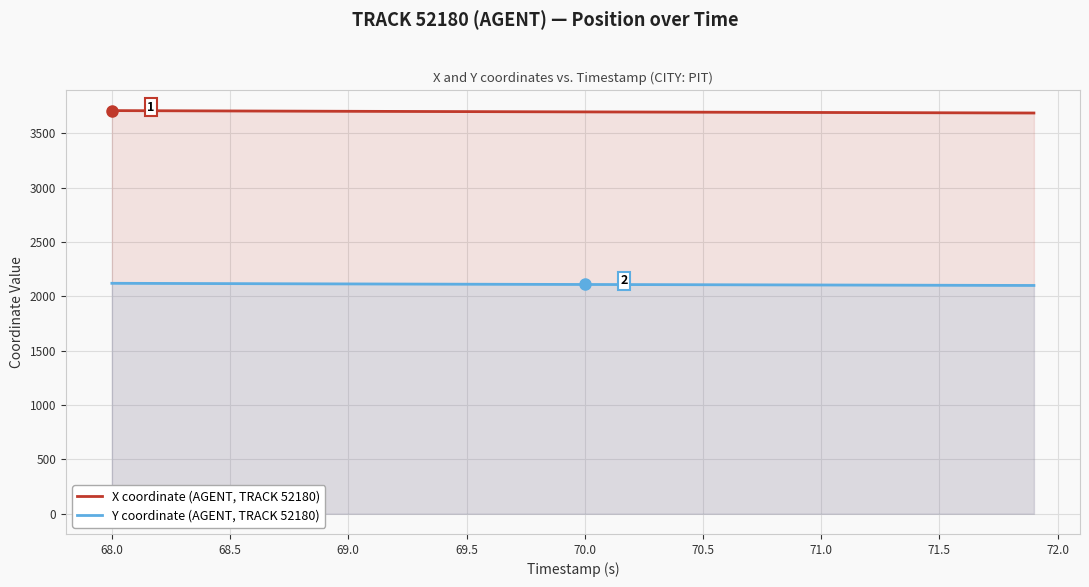

How many lines are shown in the chart?

2